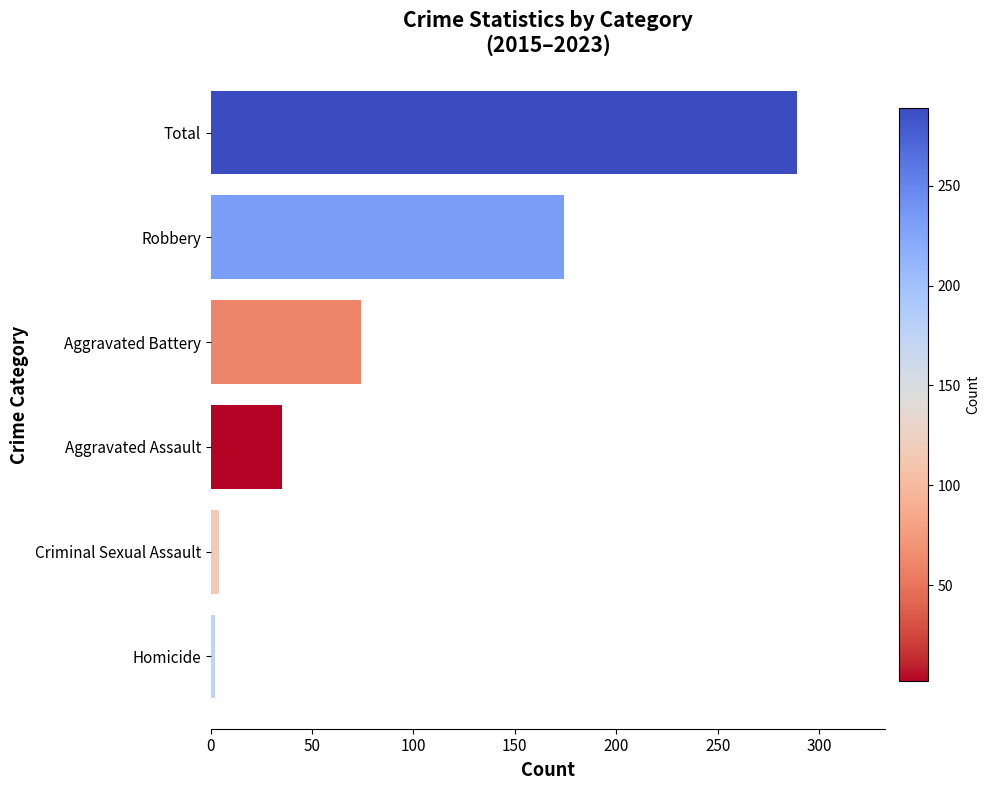

True or false: the data shows 174 at Robbery.

True